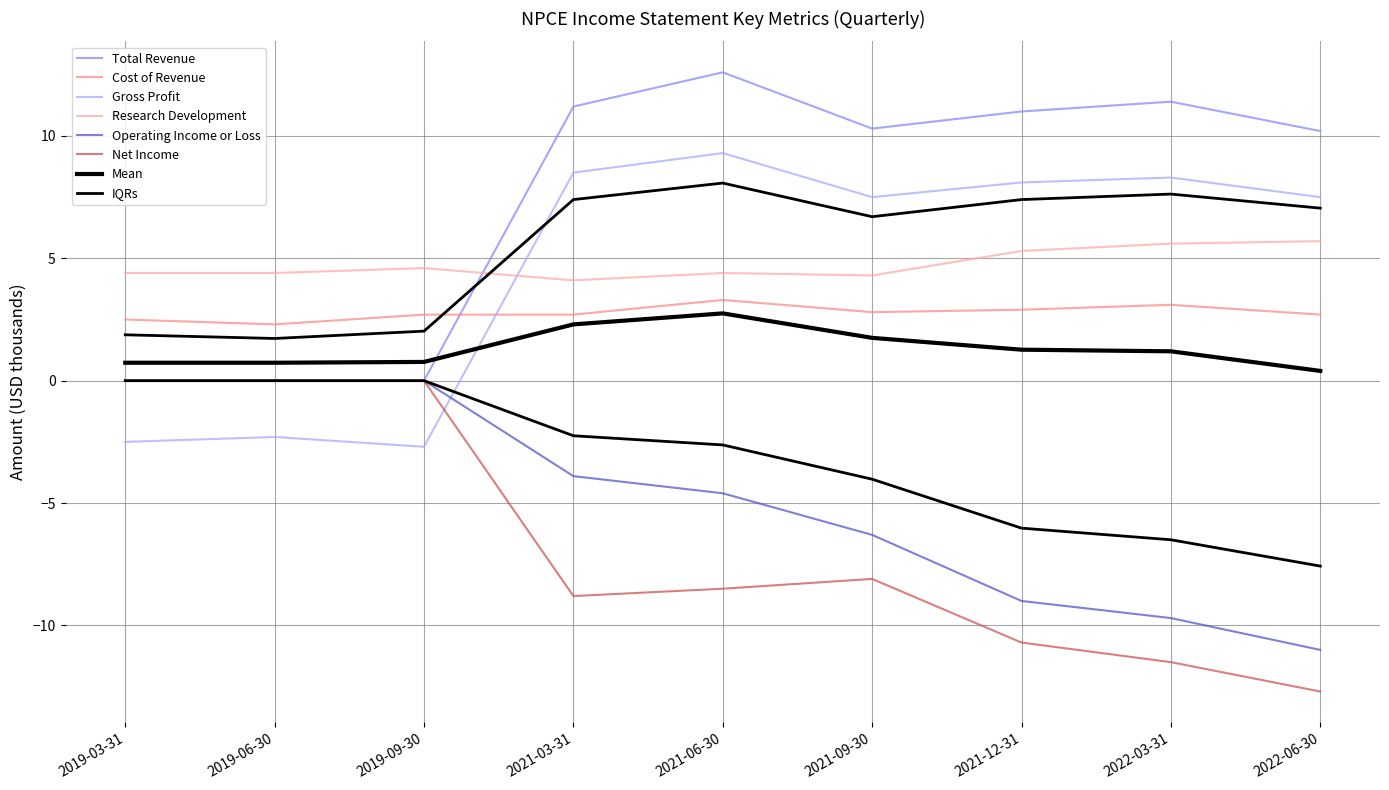

The value of Gross Profit at 2021-03-31 is 3.3. True or false?

False